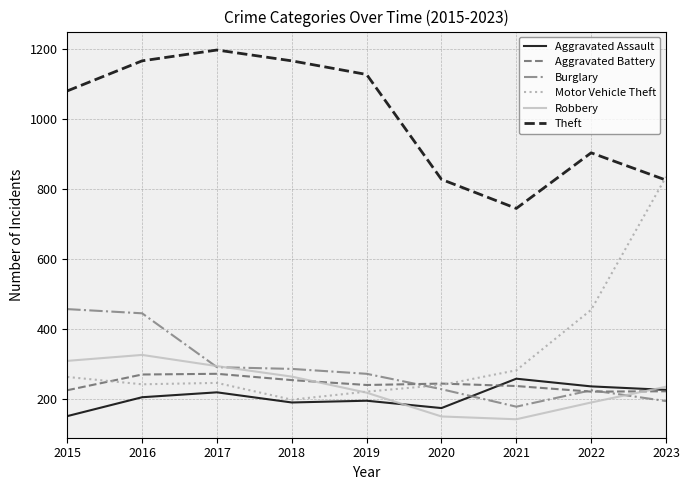

Is it true that Theft equals 1167 at 2018?

True